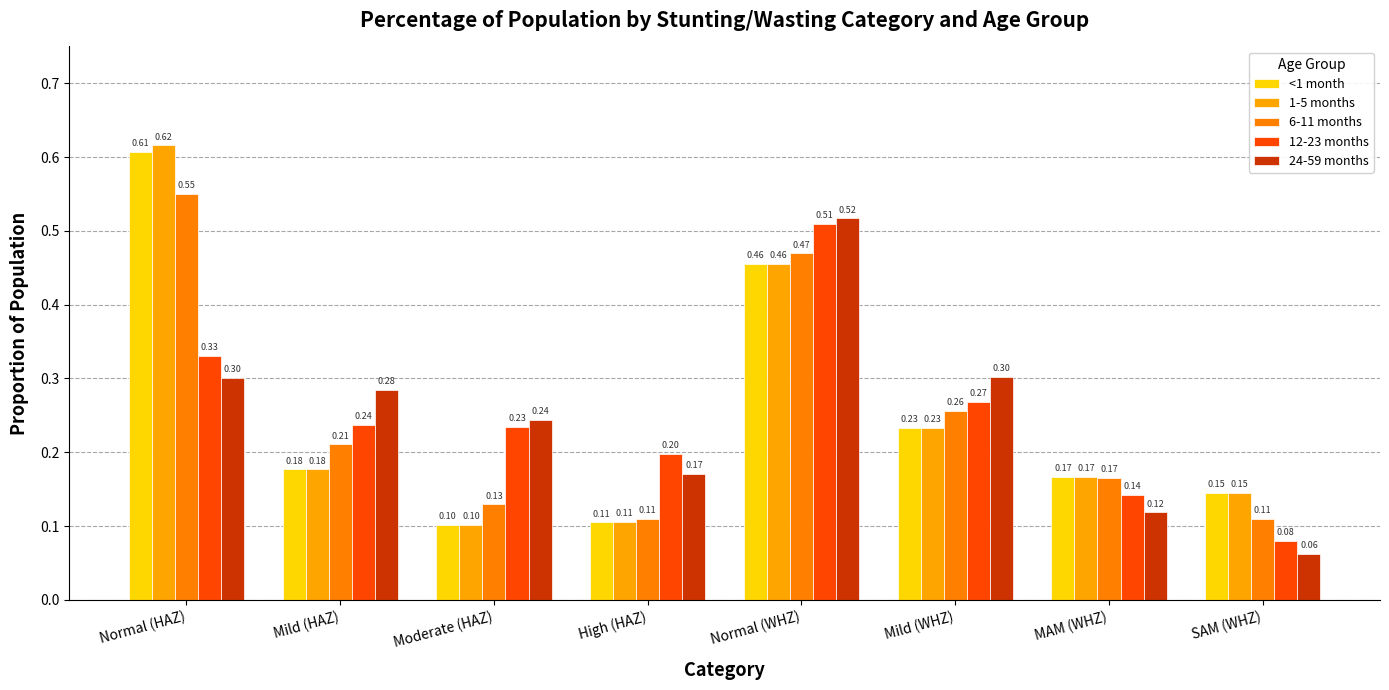

Reading left to right, what are all the values shown in this chart?

<1 month: 0.6	0.2	0.1	0.1	0.5	0.2	0.2	0.1
1-5 months: 0.6	0.2	0.1	0.1	0.5	0.2	0.2	0.1
6-11 months: 0.5	0.2	0.1	0.1	0.5	0.3	0.2	0.1
12-23 months: 0.3	0.2	0.2	0.2	0.5	0.3	0.1	0.1
24-59 months: 0.3	0.3	0.2	0.2	0.5	0.3	0.1	0.1